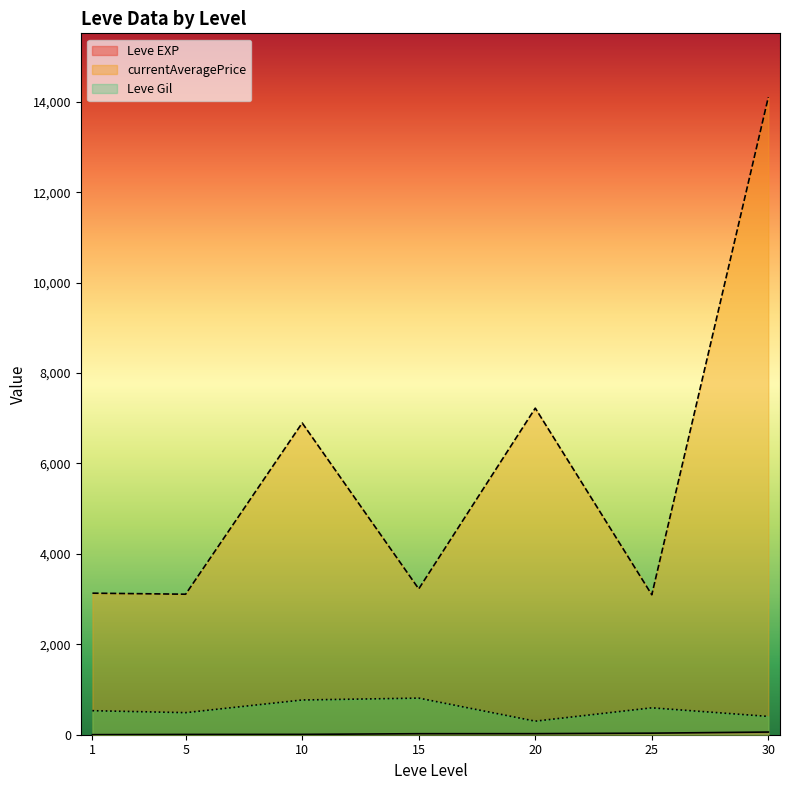

Rank the series at 1 from lowest to highest value.

Leve EXP, Leve Gil, currentAveragePrice